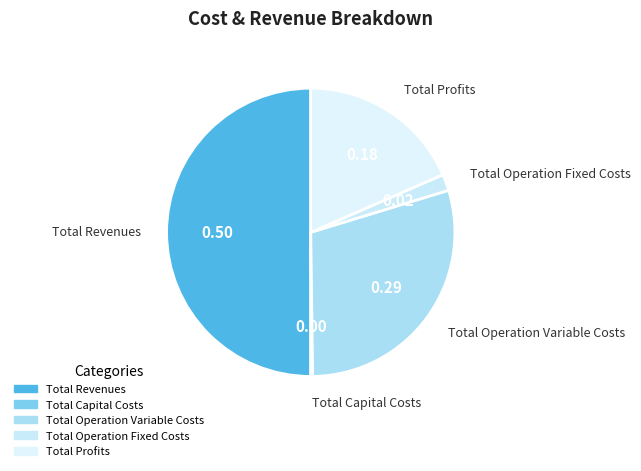

Count the number of slices in the pie.

5